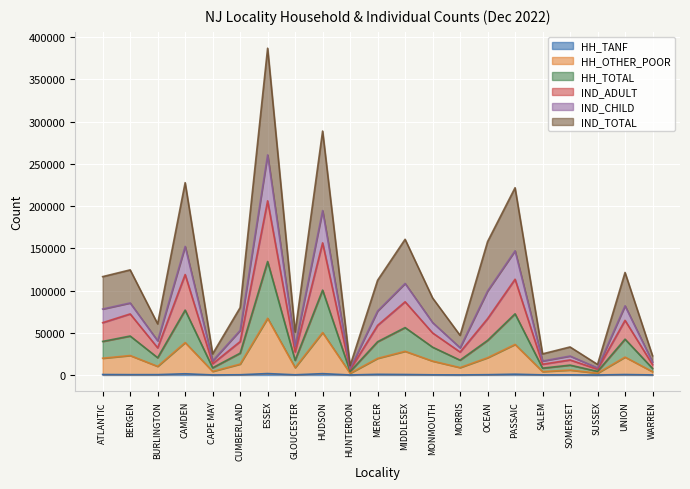

At which label is IND_ADULT closest to 106316?

PASSAIC